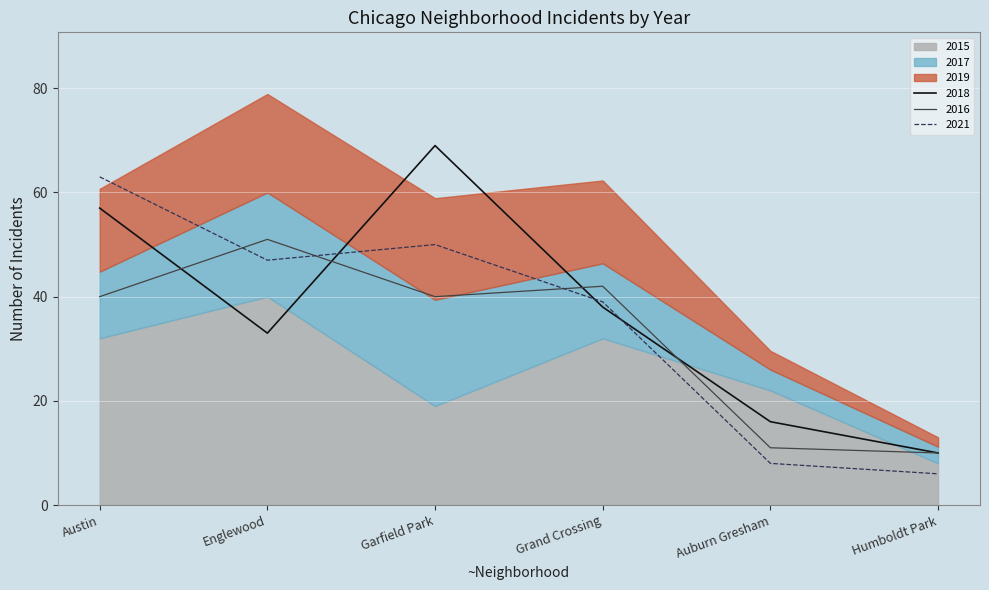

Where does the 2021 series first go above 47?

Austin